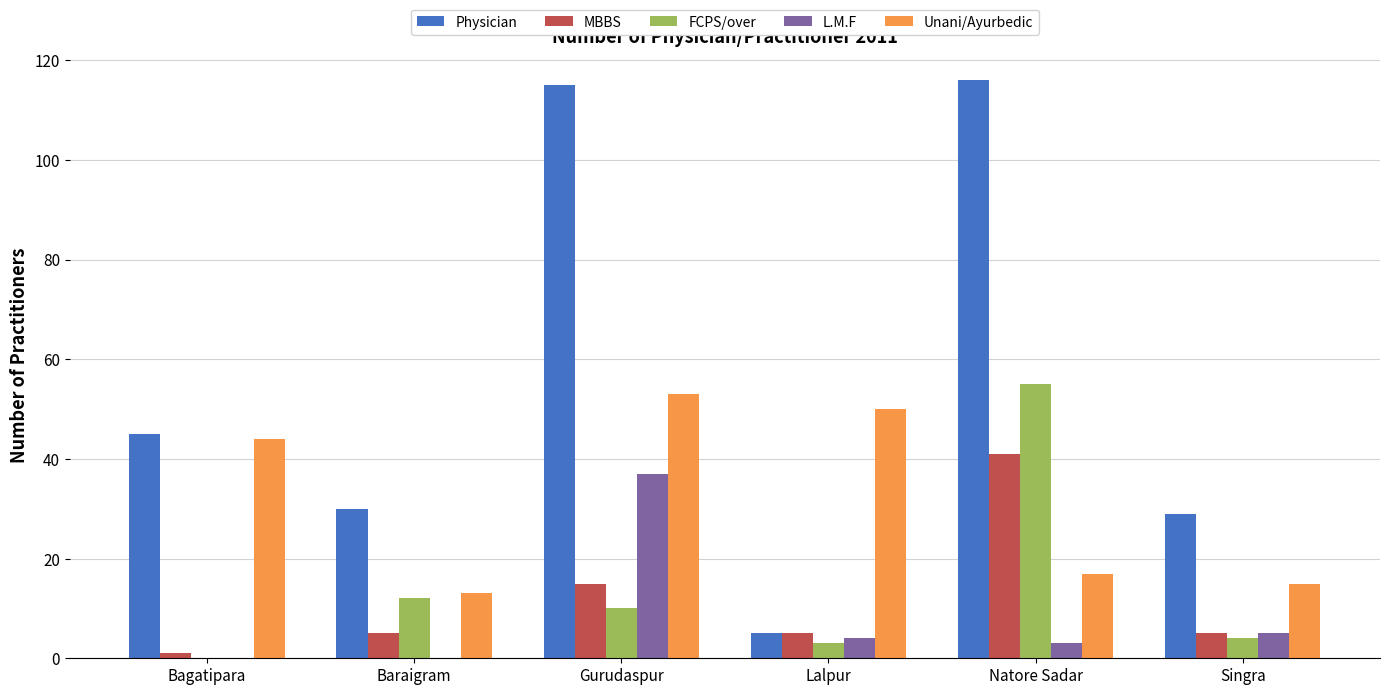

Is it true that MBBS equals 15 at Gurudaspur?

True